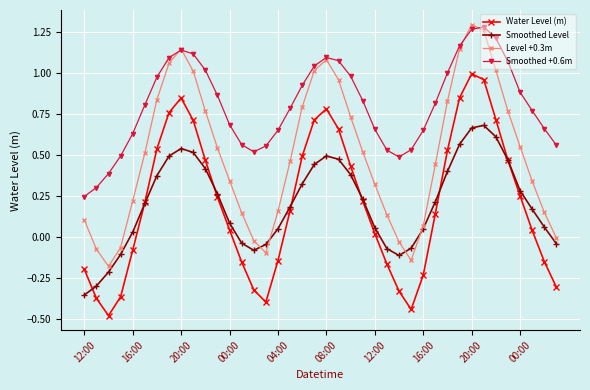

Which series has the largest total across all categories?

Smoothed +0.6m